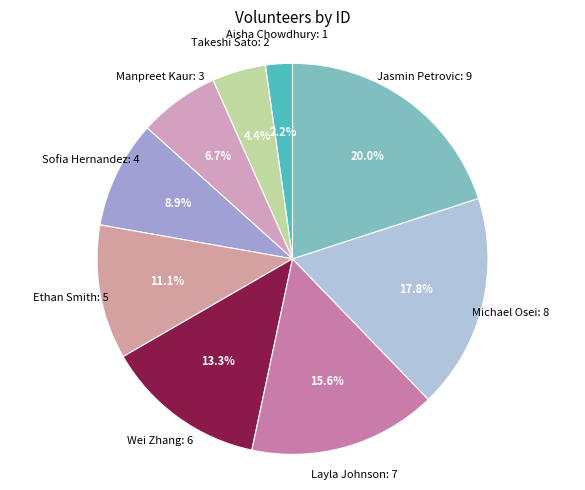

How many segments does this pie chart have?

9